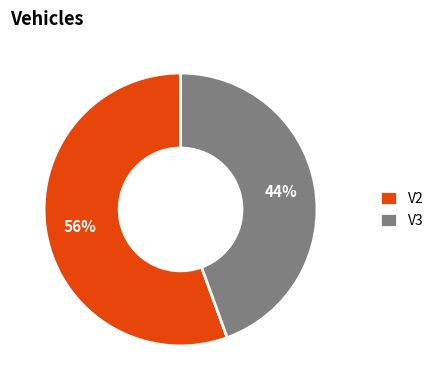

To the nearest percent, what is the average slice percentage?

50%